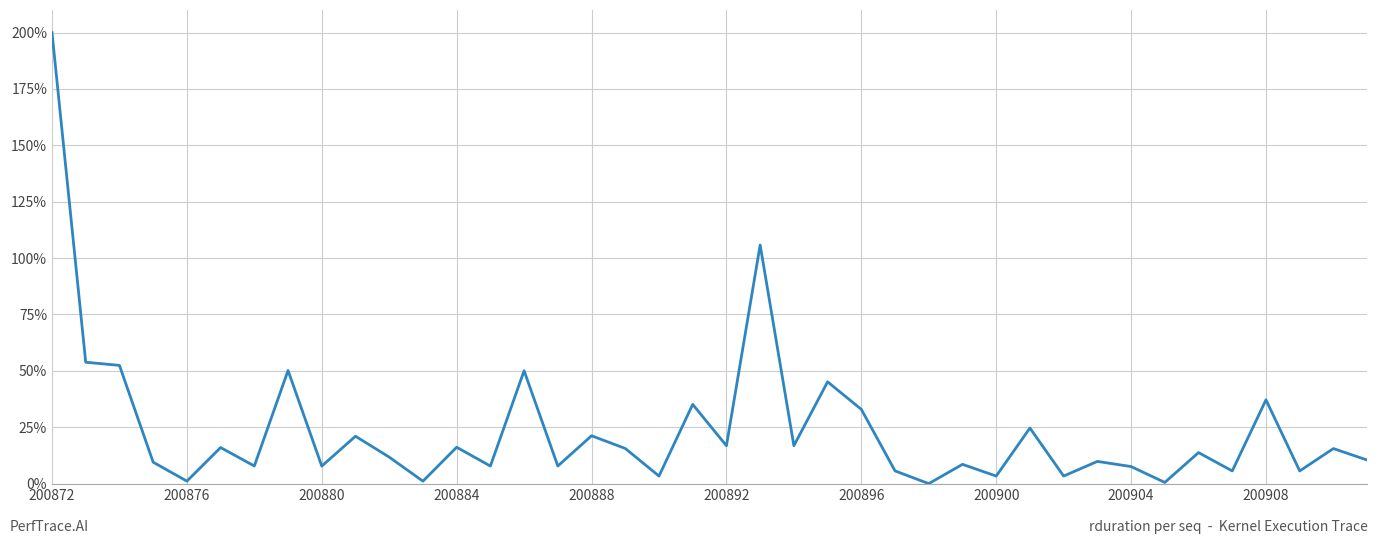

What is the maximum value shown in the chart?

200.0